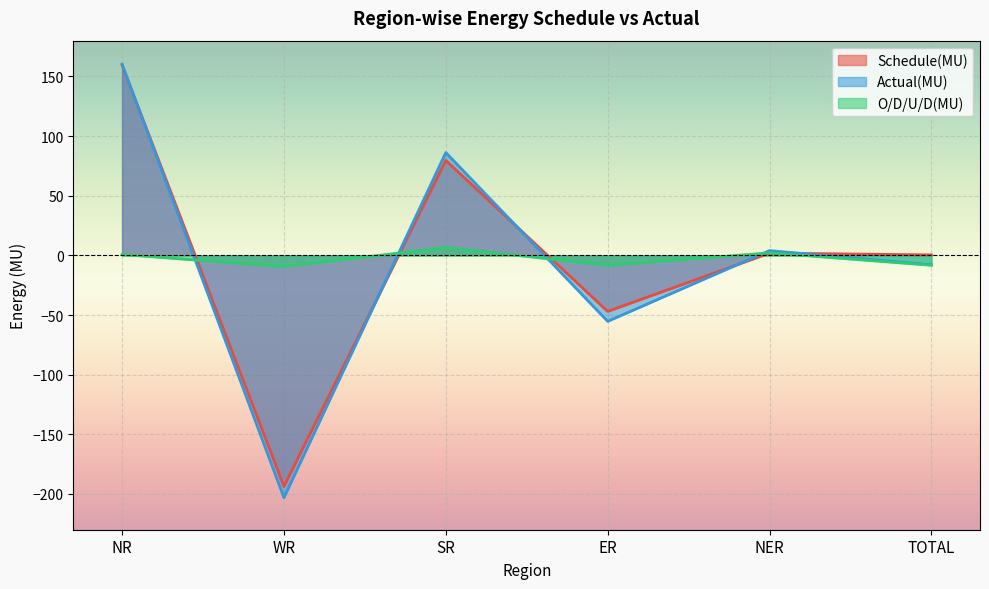

True or false: Schedule(MU) has more than 2 points higher than both neighbors.

False